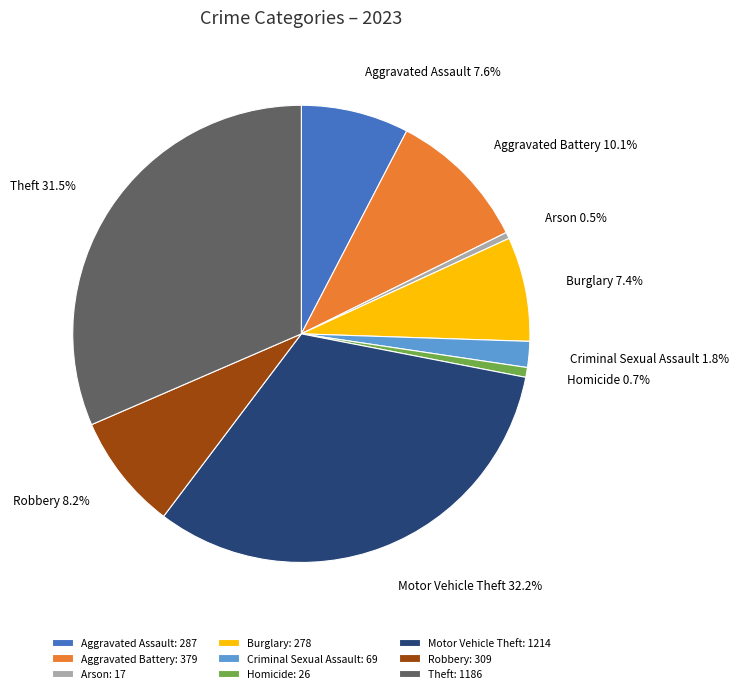

The Robbery slice represents 8% of the pie. True or false?

True